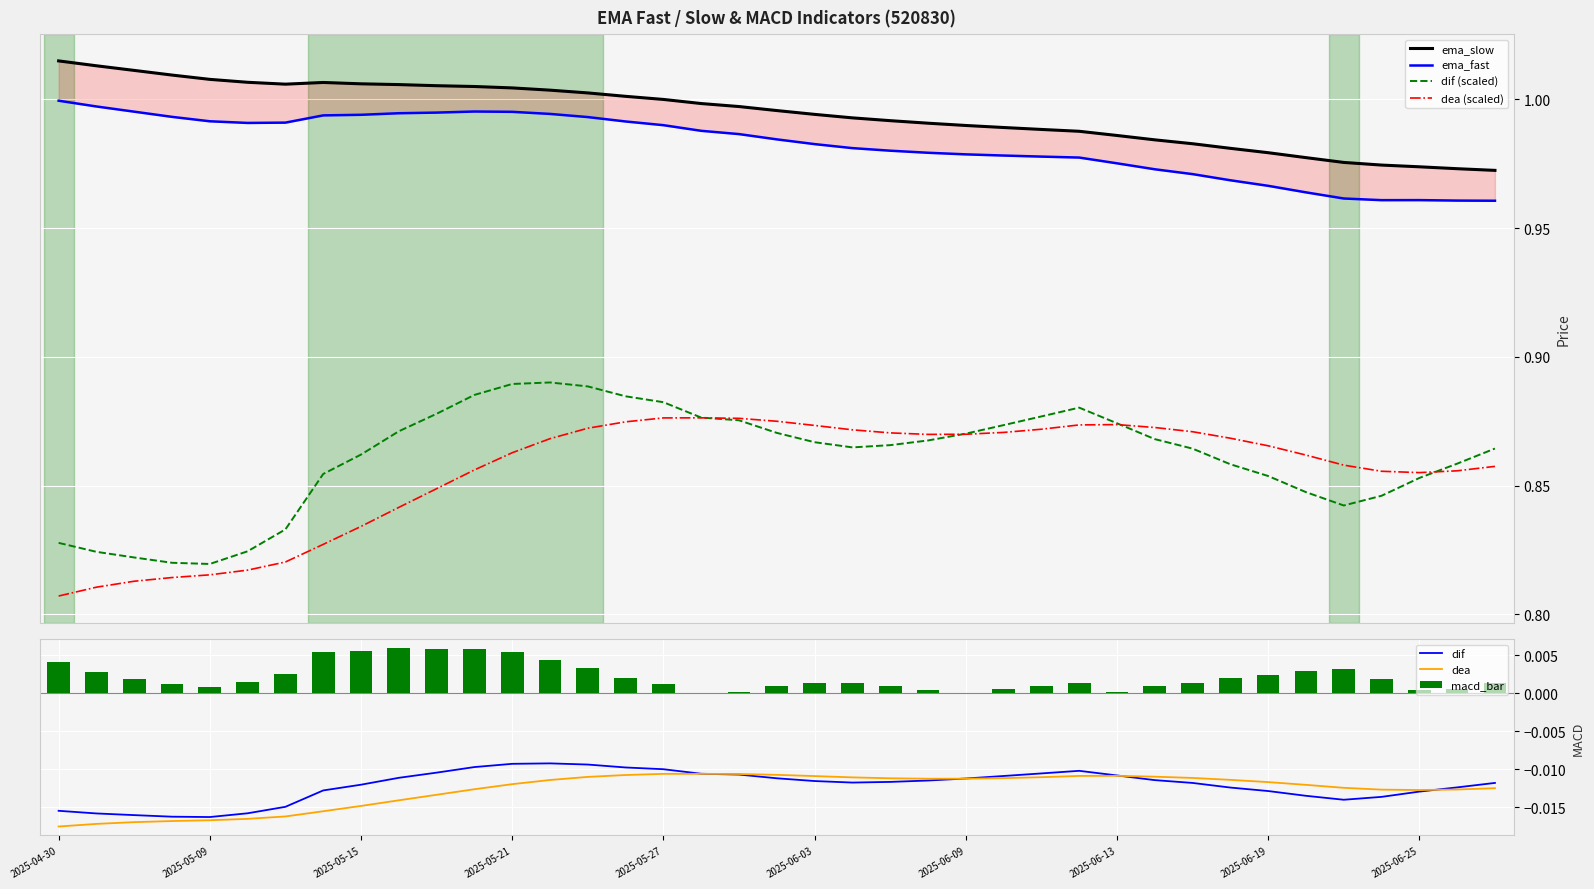

Reading left to right, transcribe all the data shown in this chart.

ema_fast: 2025-04-30=1.0	2025-05-06=1.0	2025-05-07=1.0	2025-05-08=1.0	2025-05-09=1.0	2025-05-12=1.0	2025-05-13=1.0	2025-05-14=1.0	2025-05-15=1.0	2025-05-16=1.0	2025-05-19=1.0	2025-05-20=1.0	2025-05-21=1.0	2025-05-22=1.0	2025-05-23=1.0	2025-05-26=1.0	2025-05-27=1.0	2025-05-28=1.0	2025-05-29=1.0	2025-05-30=1.0	2025-06-03=1.0	2025-06-04=1.0	2025-06-05=1.0	2025-06-06=1.0	2025-06-09=1.0	2025-06-10=1.0	2025-06-11=1.0	2025-06-12=1.0	2025-06-13=1.0	2025-06-16=1.0	2025-06-17=1.0	2025-06-18=1.0	2025-06-19=1.0	2025-06-20=1.0	2025-06-23=1.0	2025-06-24=1.0	2025-06-25=1.0	2025-06-26=1.0	2025-06-27=1.0
ema_slow: 2025-04-30=1.0	2025-05-06=1.0	2025-05-07=1.0	2025-05-08=1.0	2025-05-09=1.0	2025-05-12=1.0	2025-05-13=1.0	2025-05-14=1.0	2025-05-15=1.0	2025-05-16=1.0	2025-05-19=1.0	2025-05-20=1.0	2025-05-21=1.0	2025-05-22=1.0	2025-05-23=1.0	2025-05-26=1.0	2025-05-27=1.0	2025-05-28=1.0	2025-05-29=1.0	2025-05-30=1.0	2025-06-03=1.0	2025-06-04=1.0	2025-06-05=1.0	2025-06-06=1.0	2025-06-09=1.0	2025-06-10=1.0	2025-06-11=1.0	2025-06-12=1.0	2025-06-13=1.0	2025-06-16=1.0	2025-06-17=1.0	2025-06-18=1.0	2025-06-19=1.0	2025-06-20=1.0	2025-06-23=1.0	2025-06-24=1.0	2025-06-25=1.0	2025-06-26=1.0	2025-06-27=1.0
dif: 2025-04-30=0.8	2025-05-06=0.8	2025-05-07=0.8	2025-05-08=0.8	2025-05-09=0.8	2025-05-12=0.8	2025-05-13=0.8	2025-05-14=0.9	2025-05-15=0.9	2025-05-16=0.9	2025-05-19=0.9	2025-05-20=0.9	2025-05-21=0.9	2025-05-22=0.9	2025-05-23=0.9	2025-05-26=0.9	2025-05-27=0.9	2025-05-28=0.9	2025-05-29=0.9	2025-05-30=0.9	2025-06-03=0.9	2025-06-04=0.9	2025-06-05=0.9	2025-06-06=0.9	2025-06-09=0.9	2025-06-10=0.9	2025-06-11=0.9	2025-06-12=0.9	2025-06-13=0.9	2025-06-16=0.9	2025-06-17=0.9	2025-06-18=0.9	2025-06-19=0.9	2025-06-20=0.8	2025-06-23=0.8	2025-06-24=0.8	2025-06-25=0.9	2025-06-26=0.9	2025-06-27=0.9
dea: 2025-04-30=0.8	2025-05-06=0.8	2025-05-07=0.8	2025-05-08=0.8	2025-05-09=0.8	2025-05-12=0.8	2025-05-13=0.8	2025-05-14=0.8	2025-05-15=0.8	2025-05-16=0.8	2025-05-19=0.8	2025-05-20=0.9	2025-05-21=0.9	2025-05-22=0.9	2025-05-23=0.9	2025-05-26=0.9	2025-05-27=0.9	2025-05-28=0.9	2025-05-29=0.9	2025-05-30=0.9	2025-06-03=0.9	2025-06-04=0.9	2025-06-05=0.9	2025-06-06=0.9	2025-06-09=0.9	2025-06-10=0.9	2025-06-11=0.9	2025-06-12=0.9	2025-06-13=0.9	2025-06-16=0.9	2025-06-17=0.9	2025-06-18=0.9	2025-06-19=0.9	2025-06-20=0.9	2025-06-23=0.9	2025-06-24=0.9	2025-06-25=0.9	2025-06-26=0.9	2025-06-27=0.9
macd_bar: 2025-04-30=0.0	2025-05-06=0.0	2025-05-07=0.0	2025-05-08=0.0	2025-05-09=0.0	2025-05-12=0.0	2025-05-13=0.0	2025-05-14=0.0	2025-05-15=0.0	2025-05-16=0.0	2025-05-19=0.0	2025-05-20=0.0	2025-05-21=0.0	2025-05-22=0.0	2025-05-23=0.0	2025-05-26=0.0	2025-05-27=0.0	2025-05-28=0.0	2025-05-29=0.0	2025-05-30=0.0	2025-06-03=0.0	2025-06-04=0.0	2025-06-05=0.0	2025-06-06=0.0	2025-06-09=0.0	2025-06-10=0.0	2025-06-11=0.0	2025-06-12=0.0	2025-06-13=0.0	2025-06-16=0.0	2025-06-17=0.0	2025-06-18=0.0	2025-06-19=0.0	2025-06-20=0.0	2025-06-23=0.0	2025-06-24=0.0	2025-06-25=0.0	2025-06-26=0.0	2025-06-27=0.0